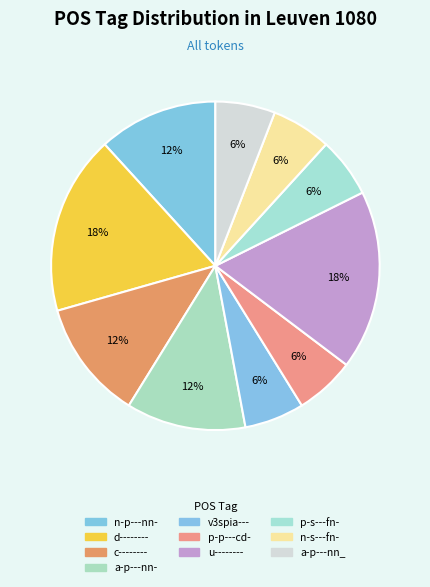

What is the smallest slice in the pie chart?

v3spia---